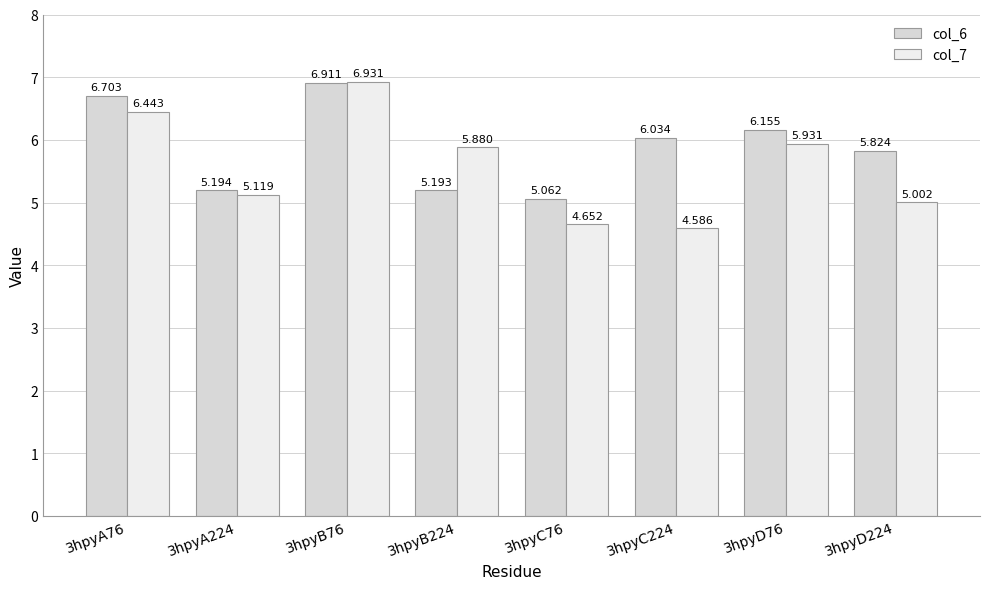

How many data points in col_6 are less than 6?

4